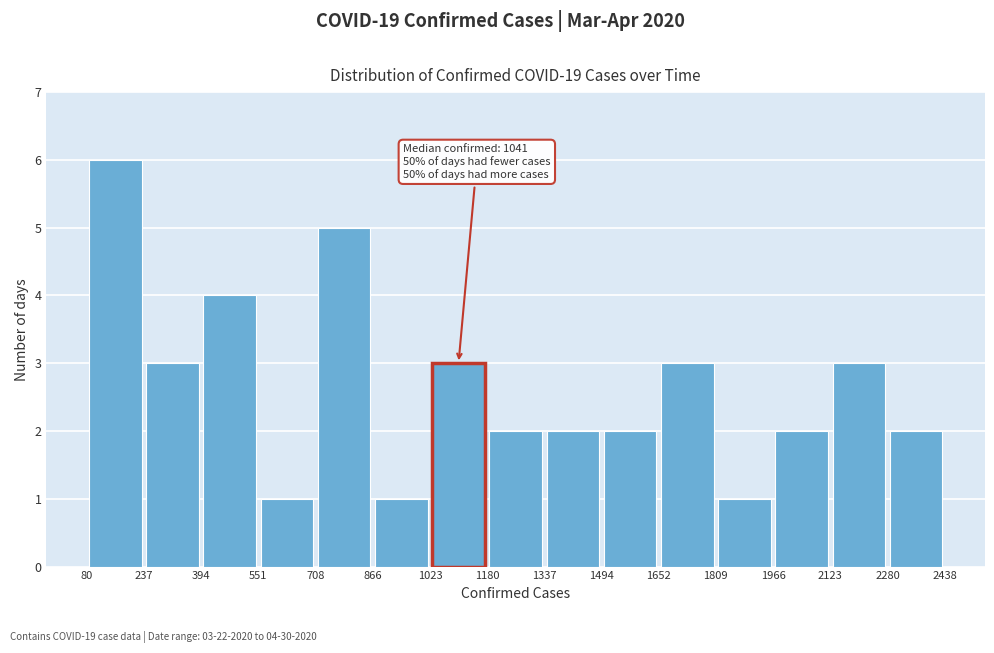

Which range on the x-axis has the tallest bar?

80 to 237